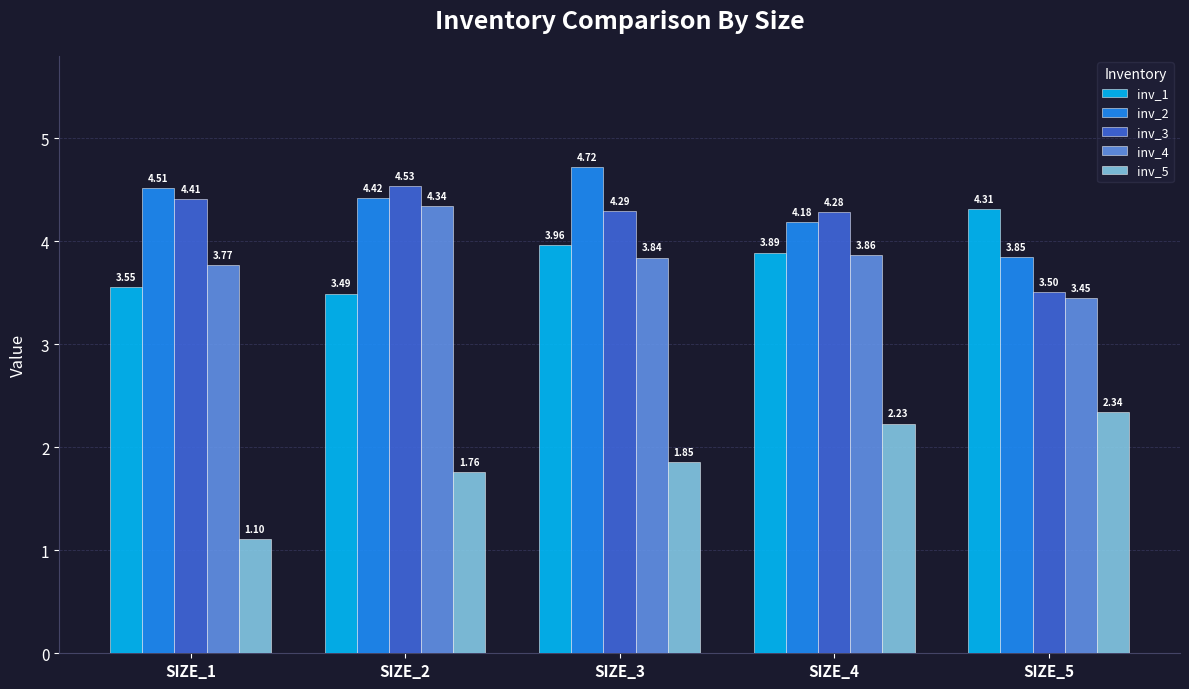

What is the spread (max minus min) of values at SIZE_5?

2.0